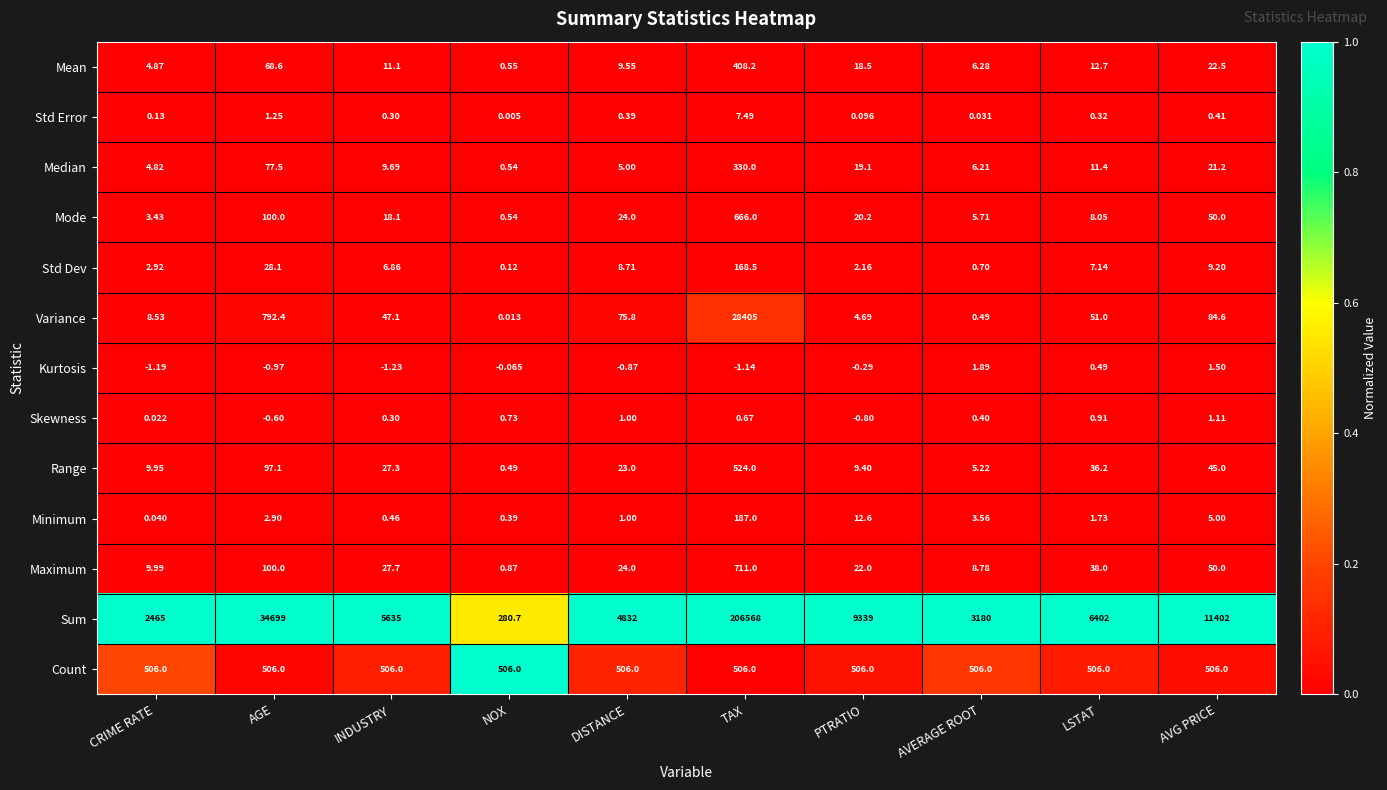

Which series has the largest range (max minus min)?

Sum